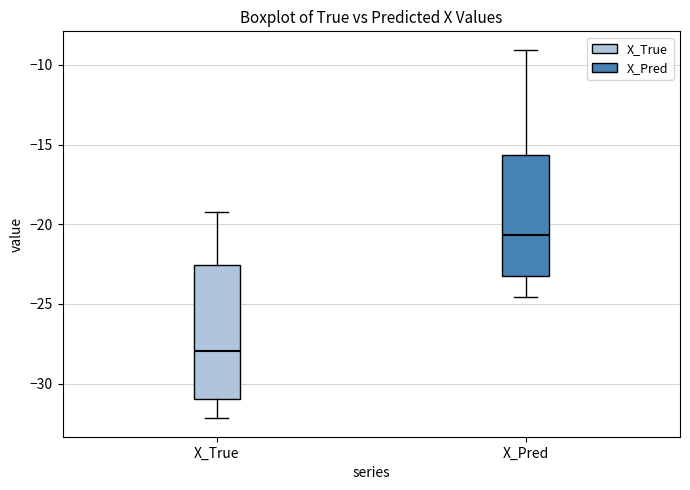

Which box has the highest median line?

X_Pred